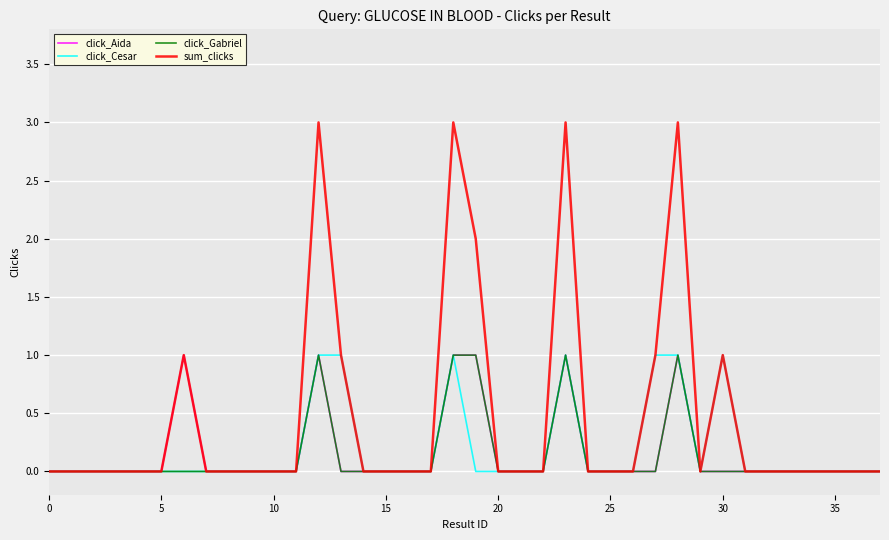

Reading right to left, transcribe all the data shown in this chart.

click_Aida: 0	0	0	0	0	0	0	0	0	1	0	0	0	0	1	0	0	0	1	1	0	0	0	0	0	1	0	0	0	0	0	1	0	0	0	0	0	0
click_Cesar: 0	0	0	0	0	0	0	1	0	1	1	0	0	0	1	0	0	0	0	1	0	0	0	0	1	1	0	0	0	0	0	0	0	0	0	0	0	0
click_Gabriel: 0	0	0	0	0	0	0	0	0	1	0	0	0	0	1	0	0	0	1	1	0	0	0	0	0	1	0	0	0	0	0	0	0	0	0	0	0	0
sum_clicks: 0	0	0	0	0	0	0	1	0	3	1	0	0	0	3	0	0	0	2	3	0	0	0	0	1	3	0	0	0	0	0	1	0	0	0	0	0	0